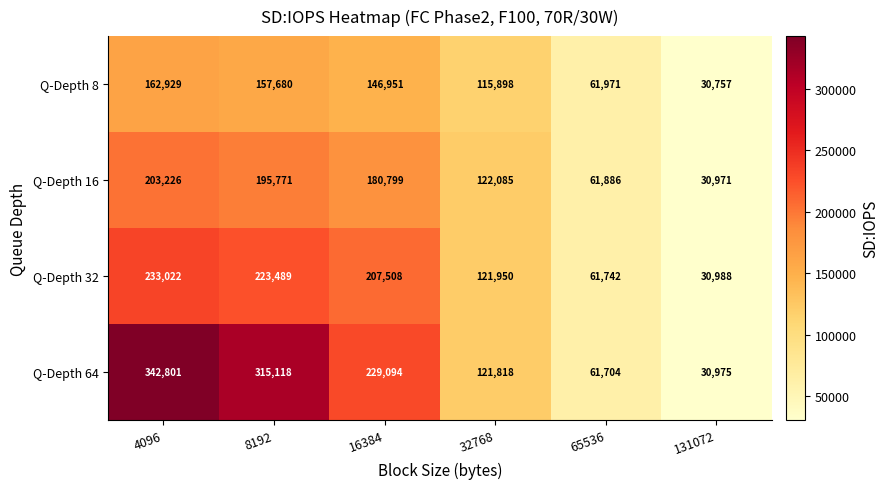

Reading left to right, transcribe all the data shown in this chart.

Q-Depth 8: 162929	157680	146951	115898	61971	30757
Q-Depth 16: 203226	195771	180799	122085	61886	30971
Q-Depth 32: 233022	223489	207508	121950	61742	30988
Q-Depth 64: 342801	315118	229094	121818	61704	30975